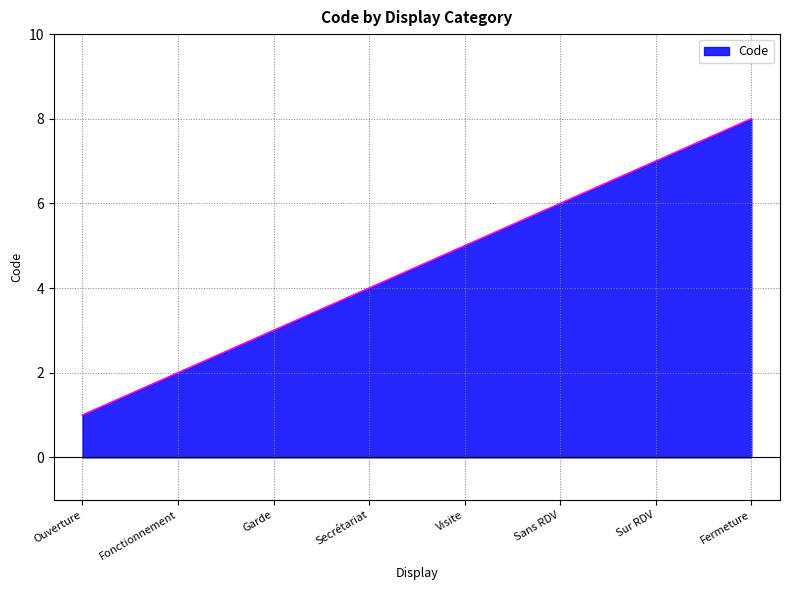

True or false: Code has a value of 11 at Fermeture.

False